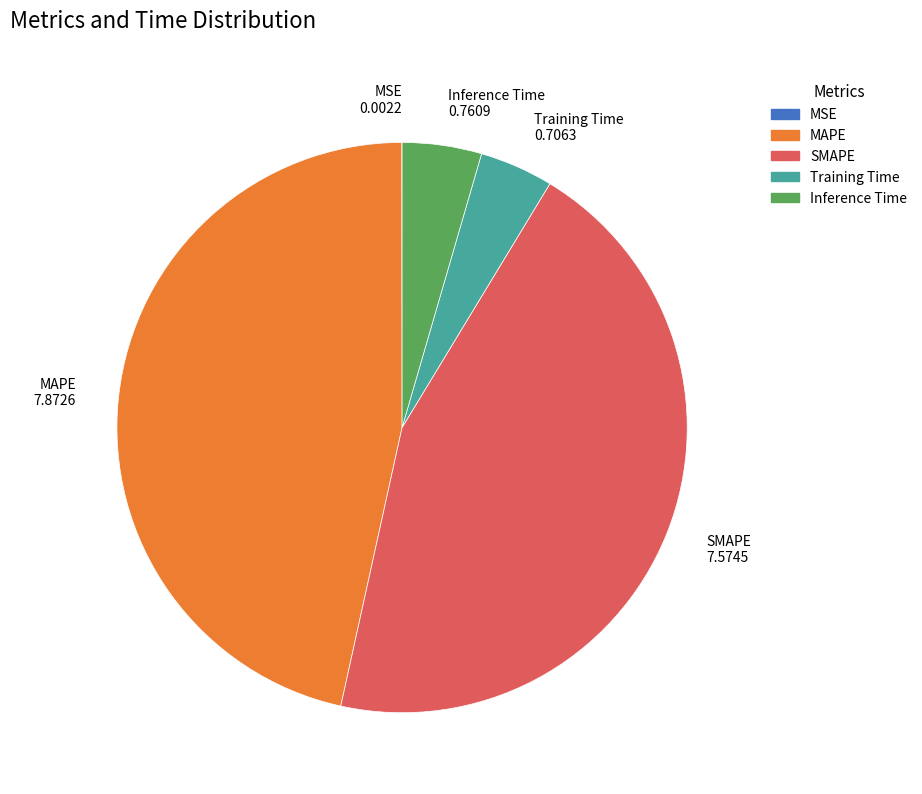

Combined, do MAPE and Training Time account for over 50%?

Yes